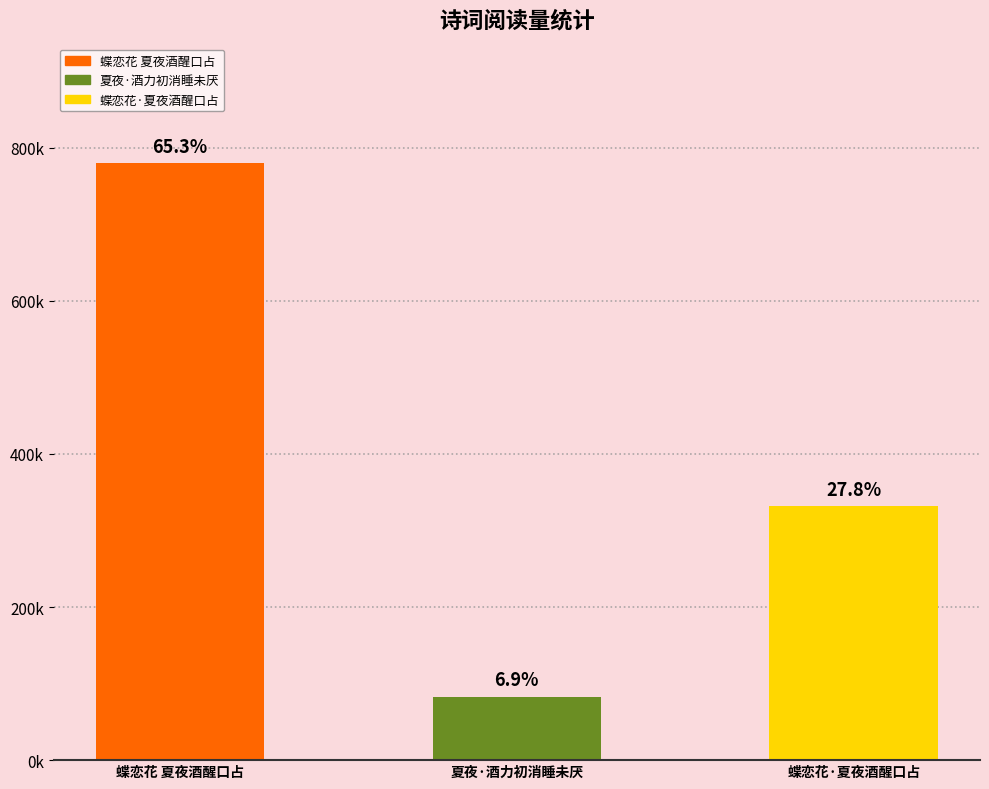

What is the sum of all values?

1194896